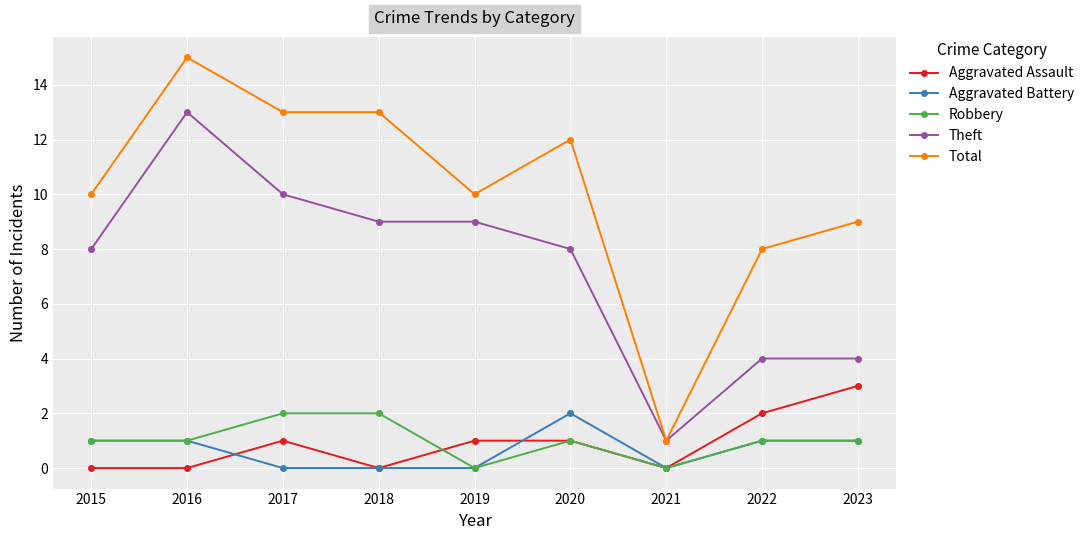

True or false: Total has more than 0 interior local peaks.

True